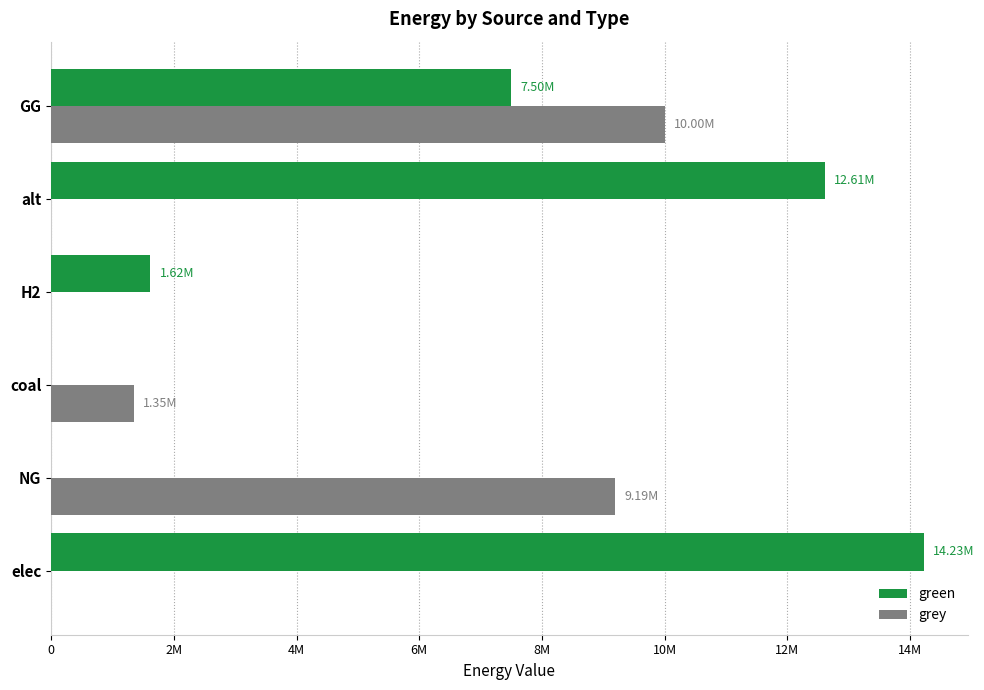

What are all the series names shown in the legend?

green, grey